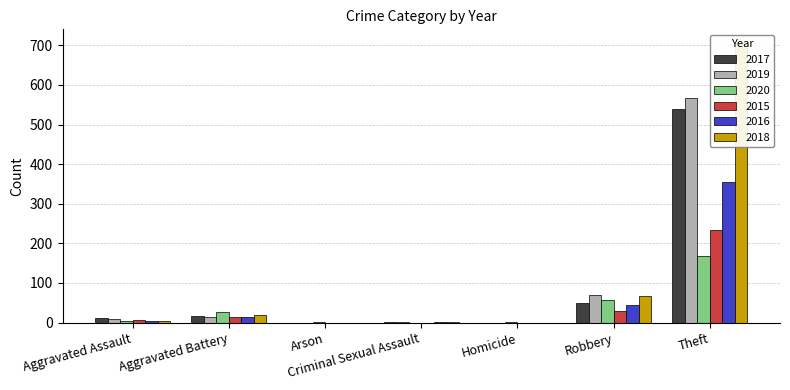

What are all the series names shown in the legend?

2017, 2019, 2020, 2015, 2016, 2018